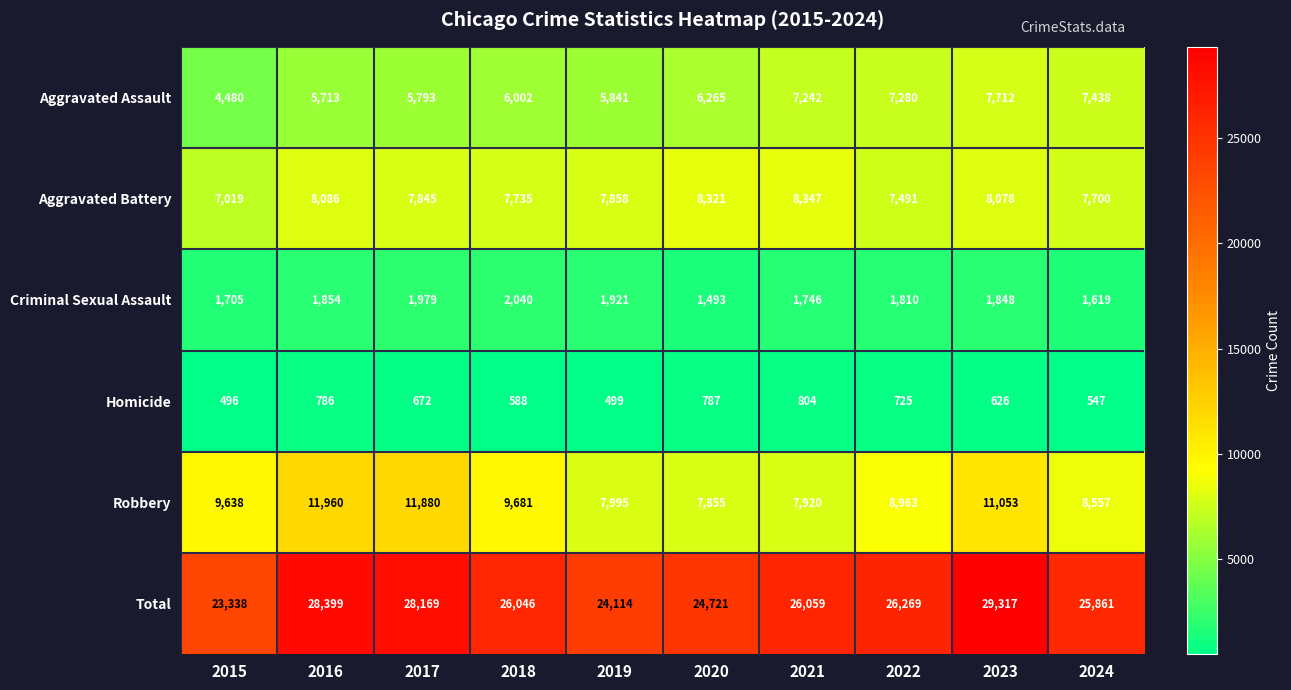

What is the spread (max minus min) of values at 2016?

27613